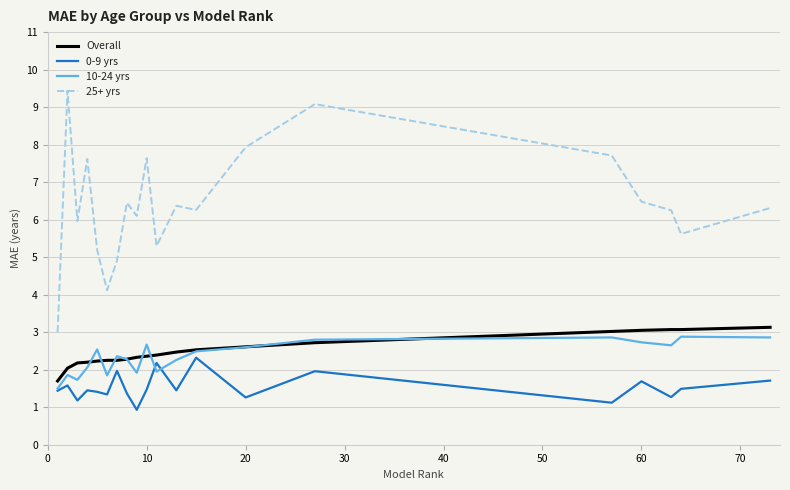

Which series has the largest total across all categories?

25+ yrs